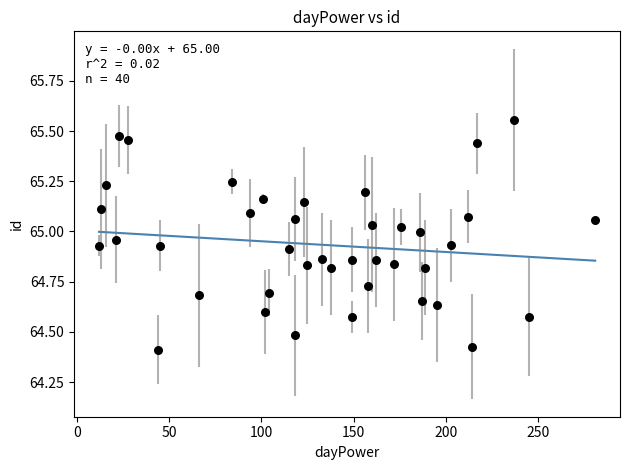

What is the range of X values (max minus min)?

269.0